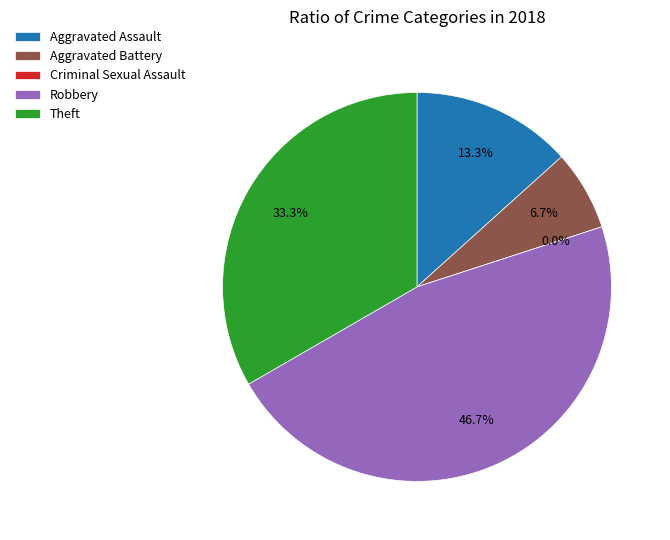

Does any single category account for the majority?

No